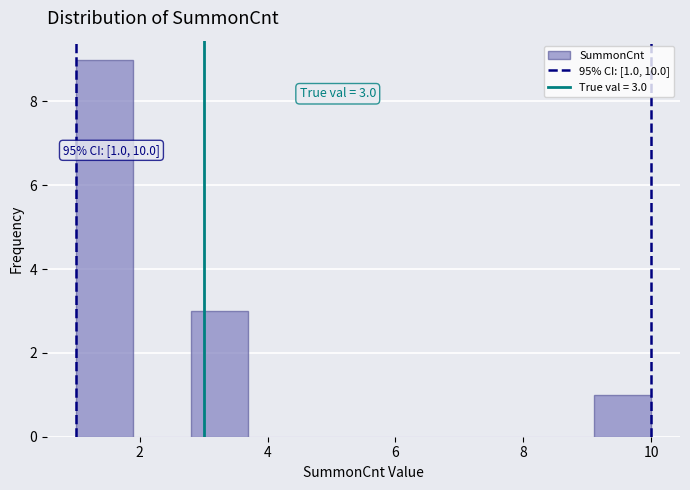

Which range on the x-axis has the tallest bar?

1.0 to 1.9